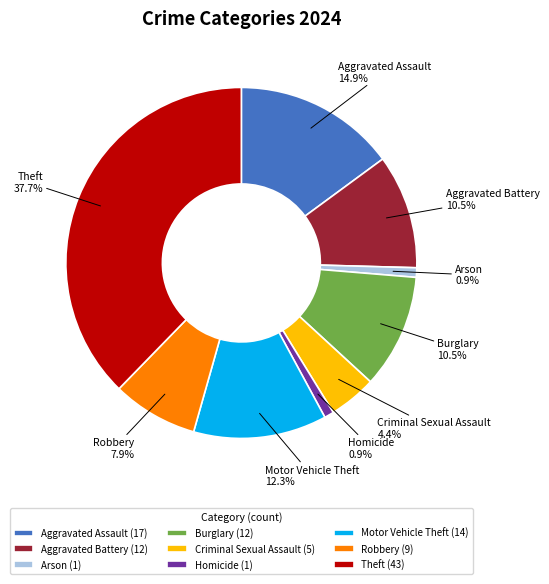

What percentage is the Arson slice, to the nearest percent?

1%